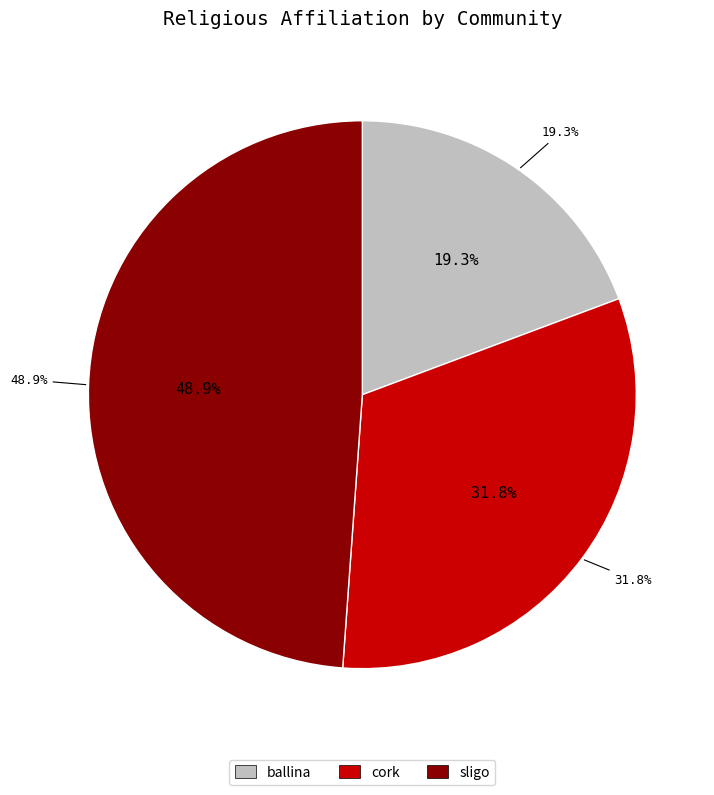

To the nearest percent, what is the difference between the cork and sligo slice percentages?

17%